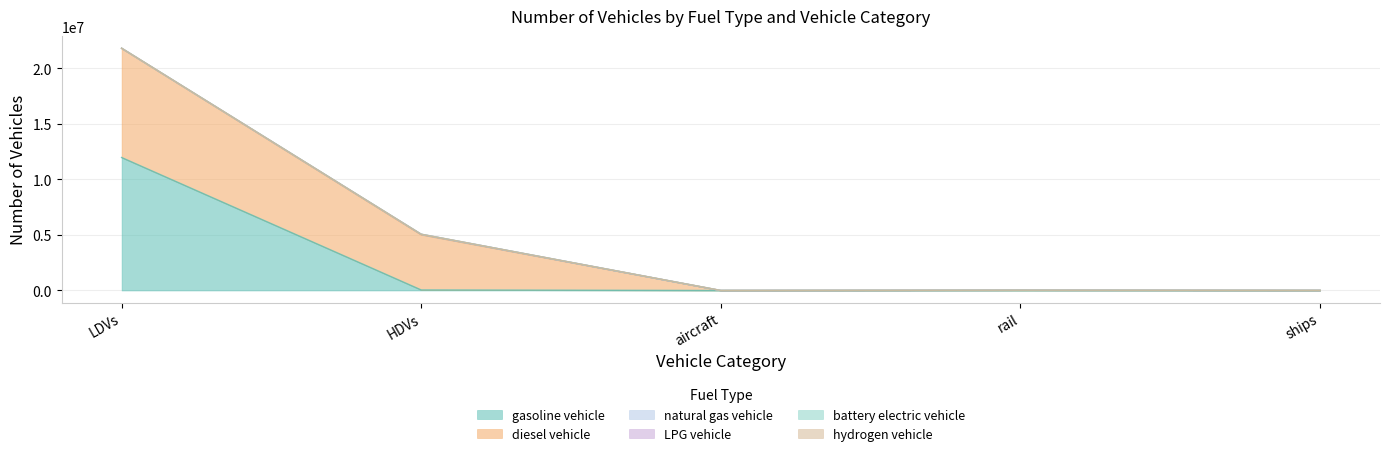

At which category does natural gas vehicle reach its first local peak?

HDVs